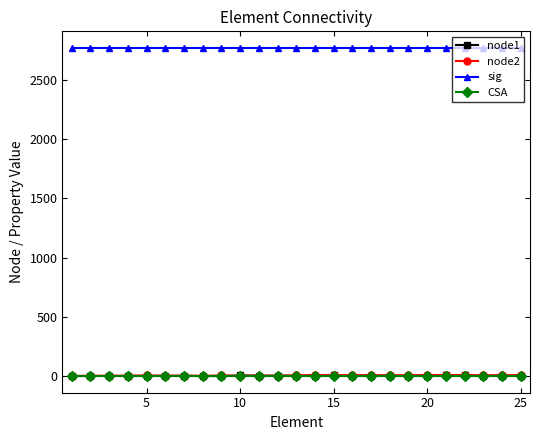

What is the minimum value for sig?

2770.0